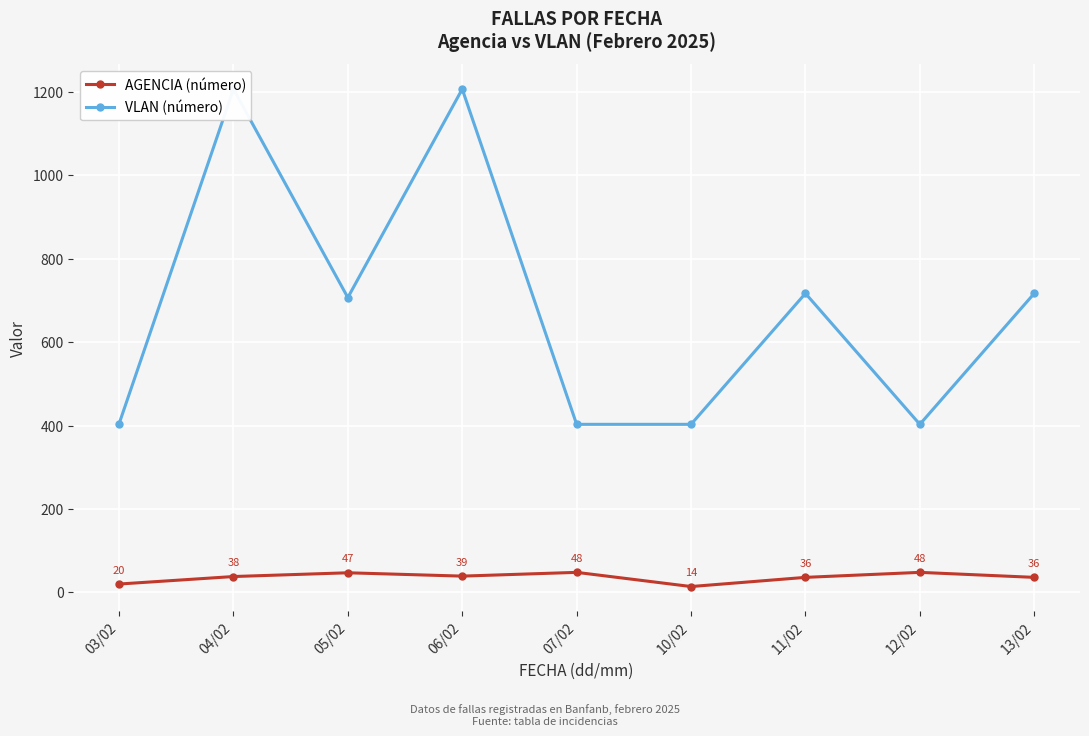

What is the minimum value shown in the chart?

14